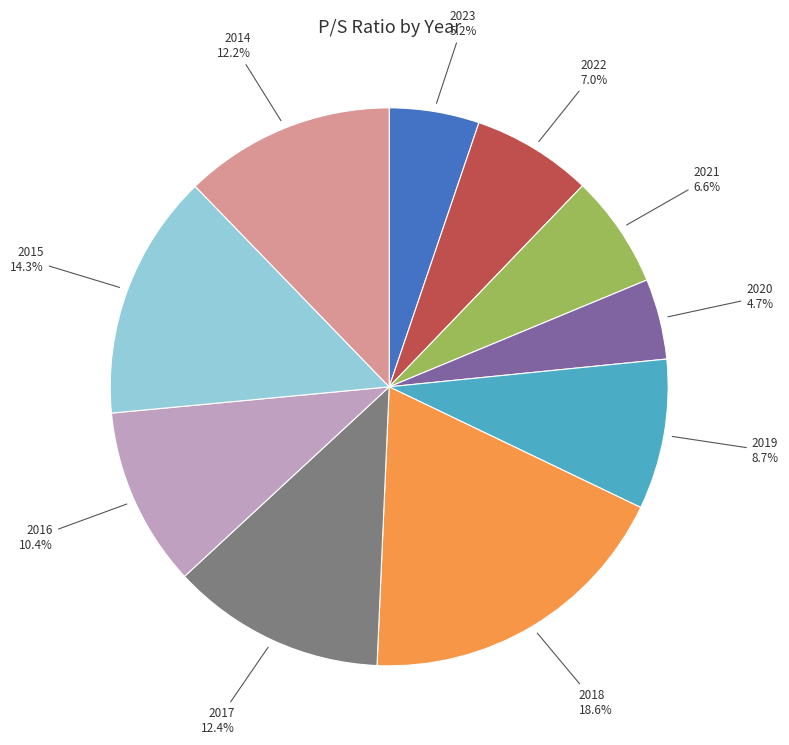

Is there a majority slice in this chart?

No